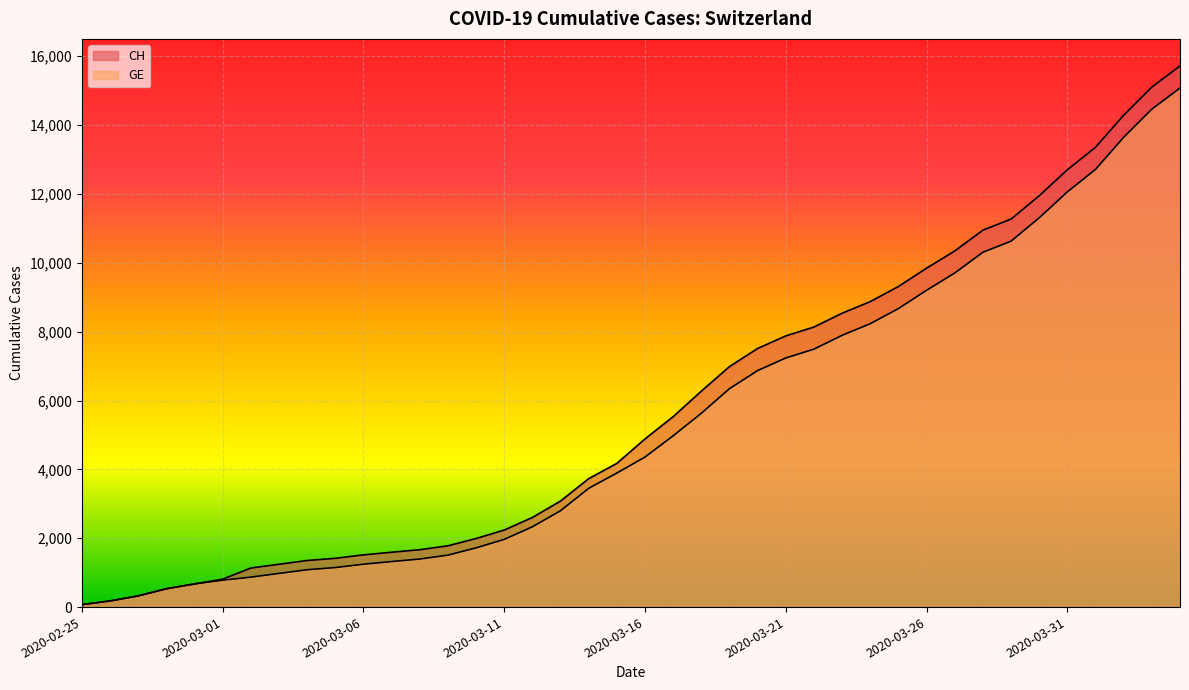

What is the average value of the CH series?

5790